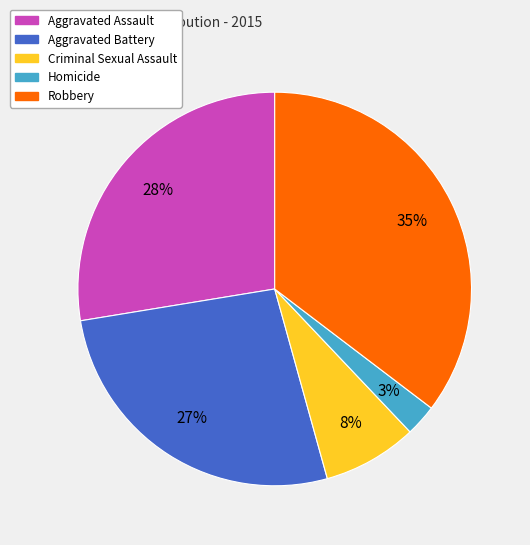

Does Homicide account for over 50% of the chart?

No